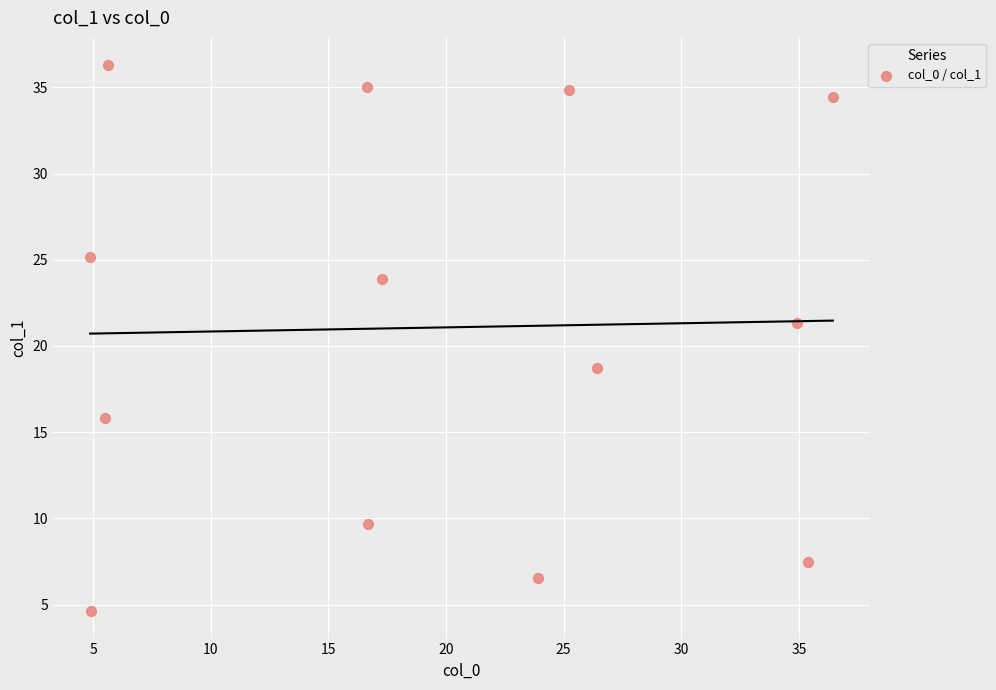

What is the range of X values (max minus min)?

31.6